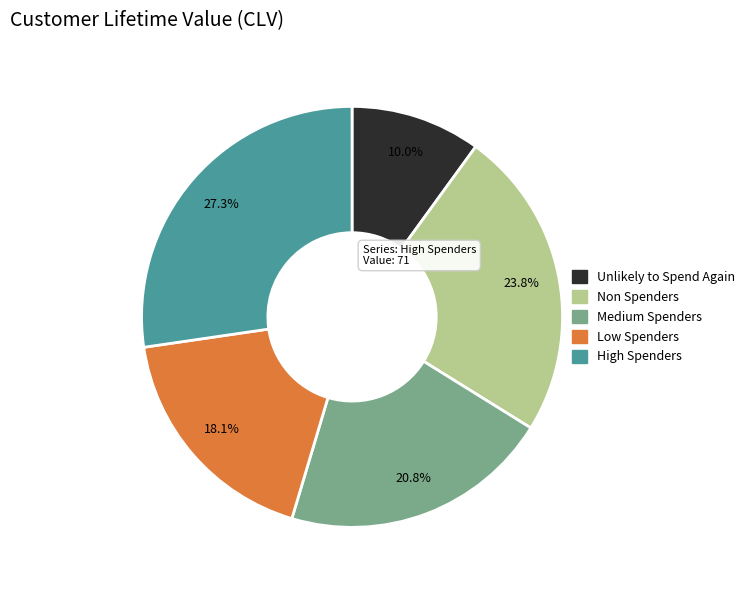

To the nearest percent, what is the difference between the largest and smallest slice percentages?

17%